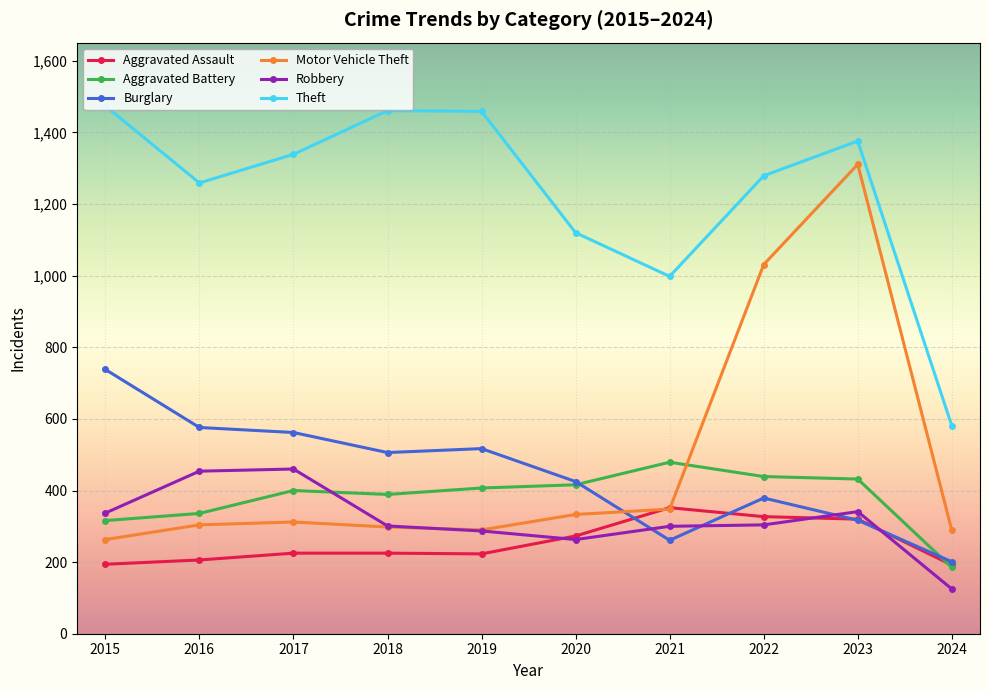

Does the chart have visible grid lines?

Yes